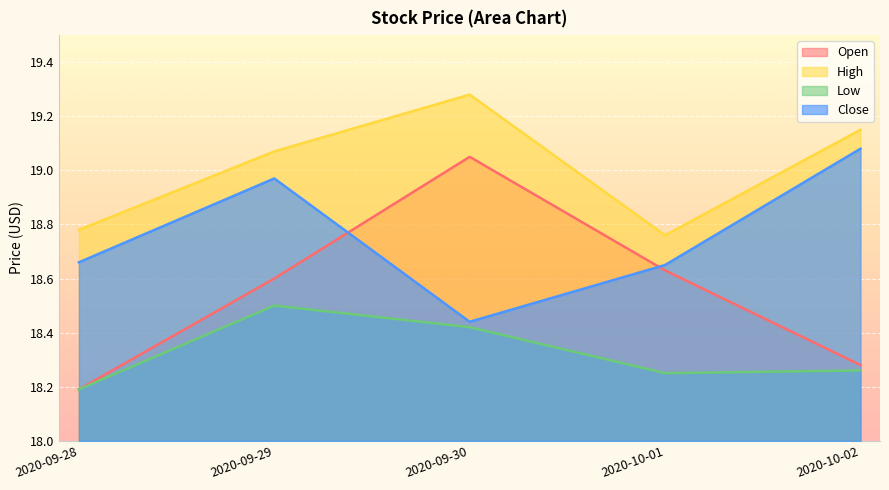

What is the total value across all series at 2020-09-28?

73.8